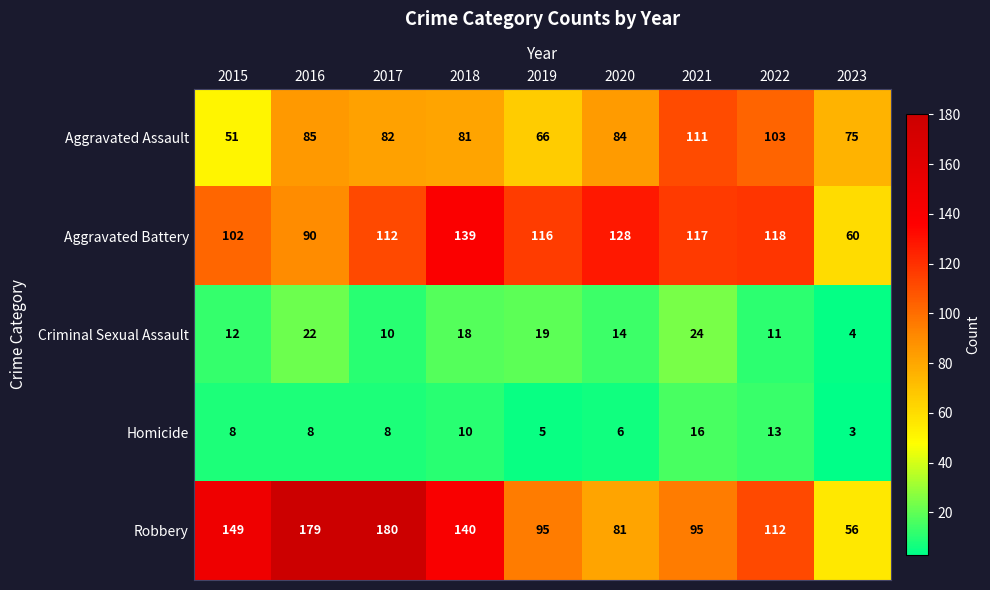

What is the difference between the highest and lowest values at 2022?

107